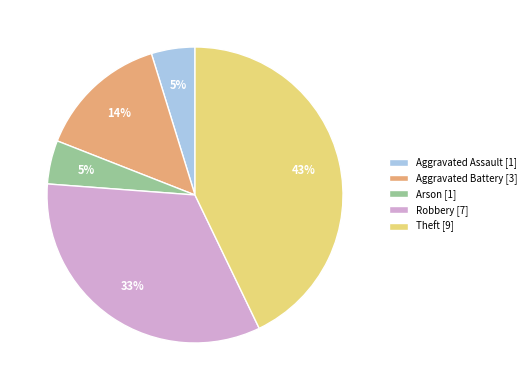

To the nearest percent, what is the combined percentage of Theft [9] and Robbery [7]?

76%